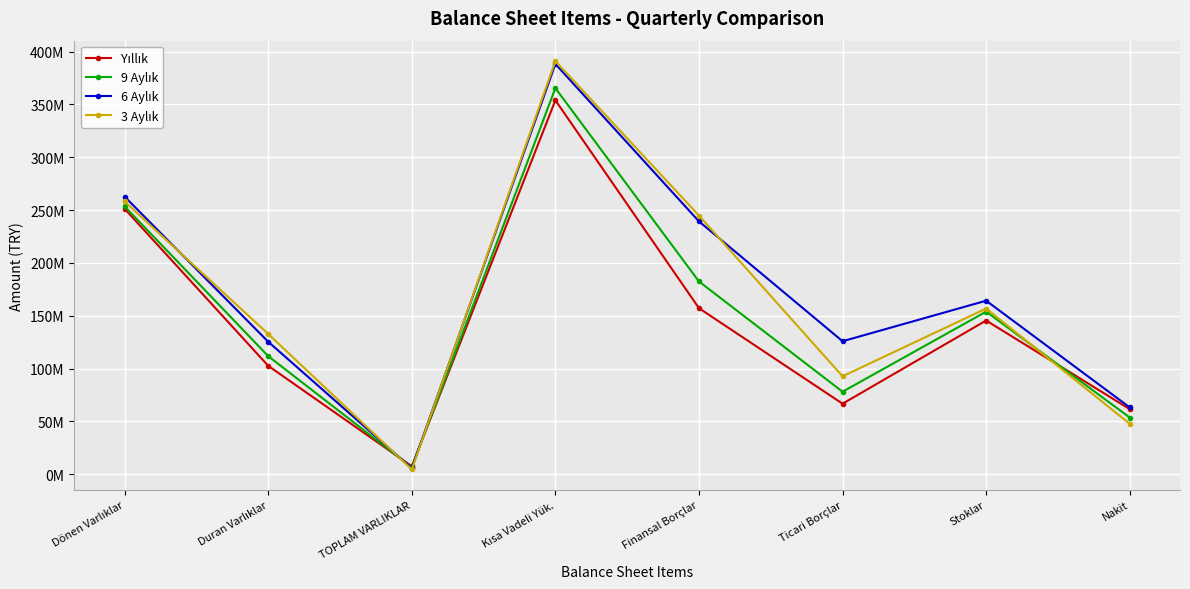

Reading right to left, list all the values displayed in this chart.

Yıllık: Nakit=61657966	Stoklar=145517135	Ticari Borçlar=66819222	Finansal Borçlar=157181691	Kısa Vadeli Yük.=353866719	TOPLAM VARLIKLAR=7637981	Duran Varlıklar=102659291	Dönen Varlıklar=251207428
9 Aylık: Nakit=53758409	Stoklar=153908349	Ticari Borçlar=78157487	Finansal Borçlar=182449834	Kısa Vadeli Yük.=365334517	TOPLAM VARLIKLAR=6642356	Duran Varlıklar=111835847	Dönen Varlıklar=253498670
6 Aylık: Nakit=63320165	Stoklar=164261454	Ticari Borçlar=125899917	Finansal Borçlar=239284561	Kısa Vadeli Yük.=388187733	TOPLAM VARLIKLAR=5776166	Duran Varlıklar=125454541	Dönen Varlıklar=262733192
3 Aylık: Nakit=47788414	Stoklar=156880167	Ticari Borçlar=92740964	Finansal Borçlar=244805788	Kısa Vadeli Yük.=390938203	TOPLAM VARLIKLAR=4731526	Duran Varlıklar=132817616	Dönen Varlıklar=258120587